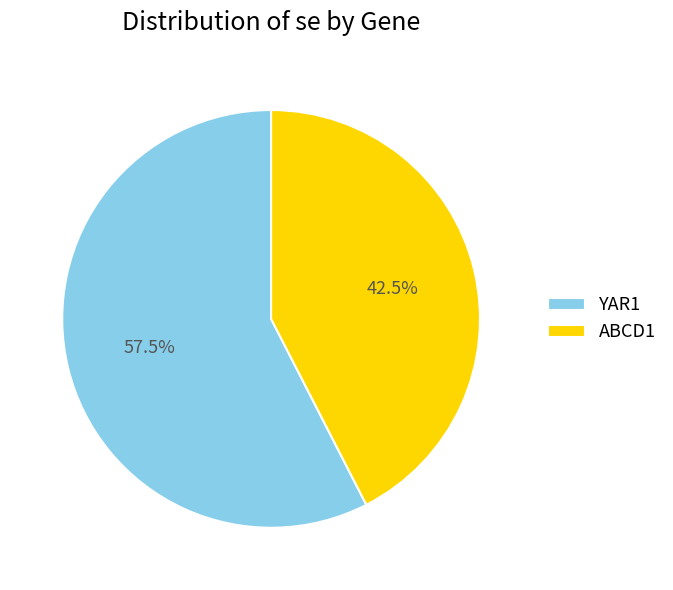

To the nearest percent, what is the combined percentage of YAR1 and ABCD1?

100%